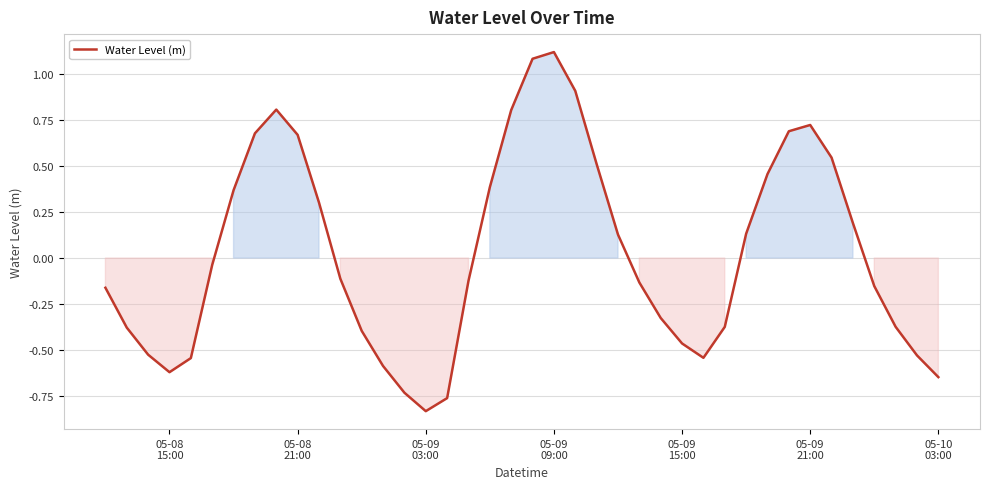

What is the difference between the second highest and second lowest values?

1.8